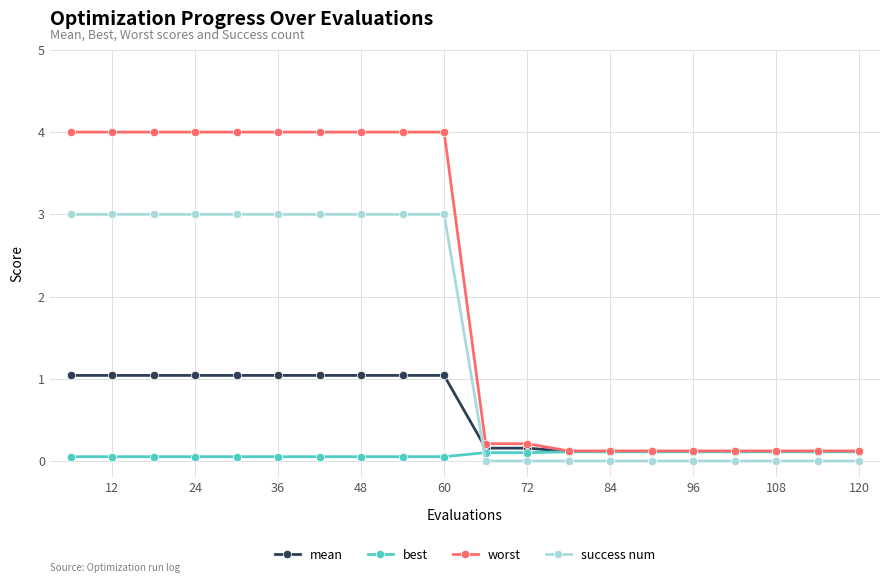

True or false: success num and worst intersect in this chart.

False